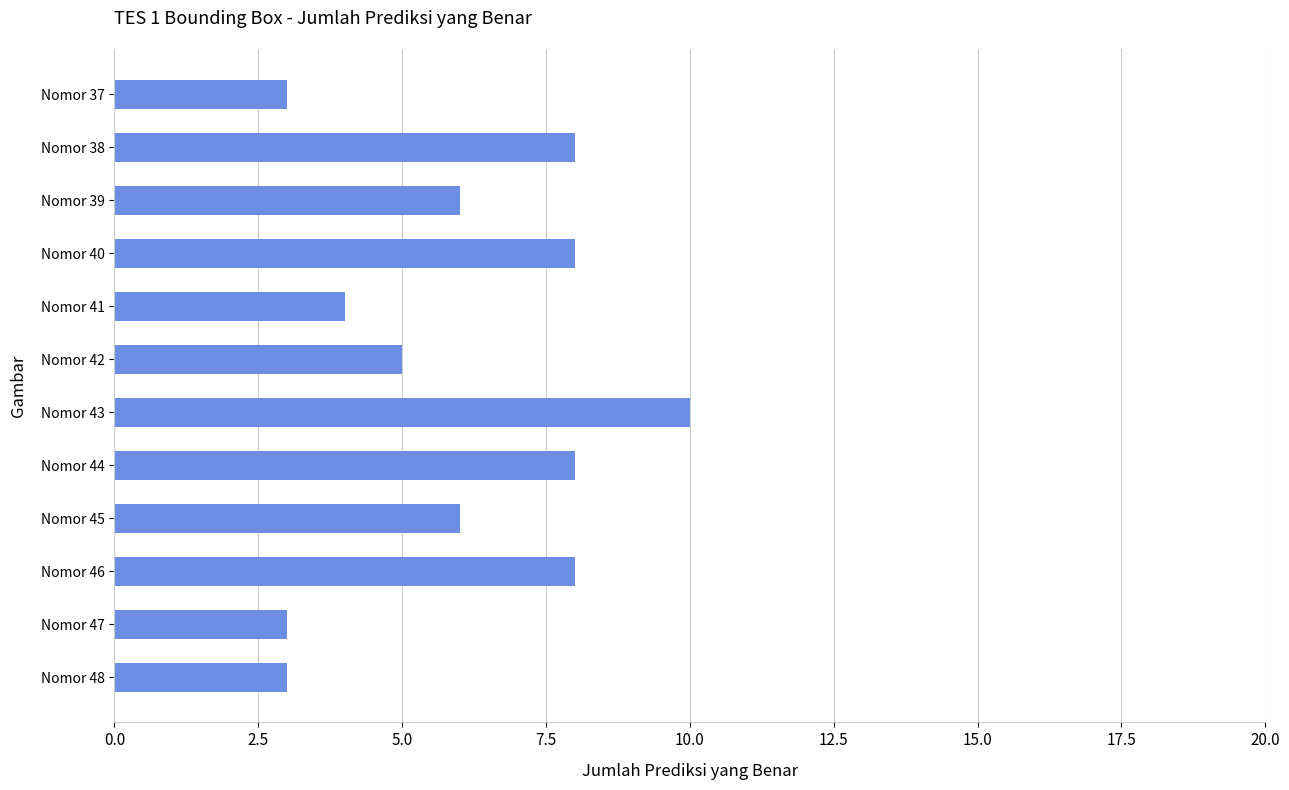

What is the approximate value at Nomor 41?

4